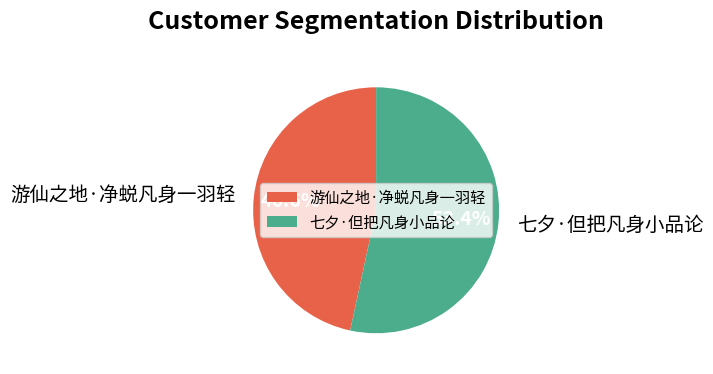

How many segments does this pie chart have?

2